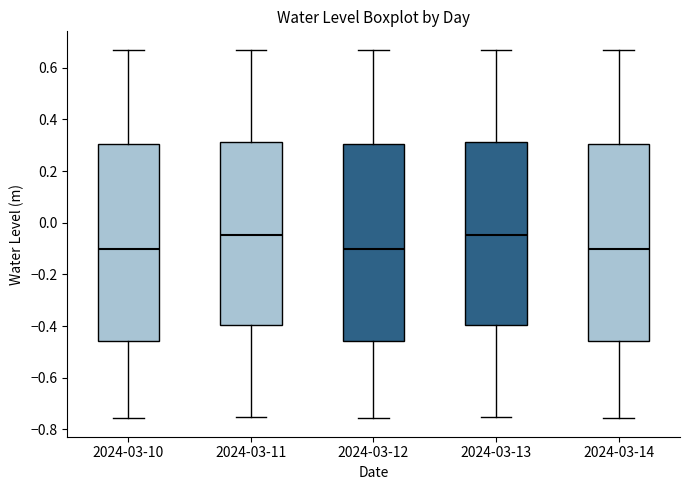

Reading left to right, transcribe this box plot: for each box, give where its median line is, the range the box spans, and where its two whiskers end, as read against the y-axis. The values are not printed on the chart, so give them approximately, as read against the axis.

2024-03-10: median -0.10, box -0.46 to 0.30, whiskers -0.76 to 0.66
2024-03-11: median -0.04, box -0.40 to 0.32, whiskers -0.76 to 0.66
2024-03-12: median -0.10, box -0.46 to 0.30, whiskers -0.76 to 0.66
2024-03-13: median -0.04, box -0.40 to 0.32, whiskers -0.76 to 0.66
2024-03-14: median -0.10, box -0.46 to 0.30, whiskers -0.76 to 0.66